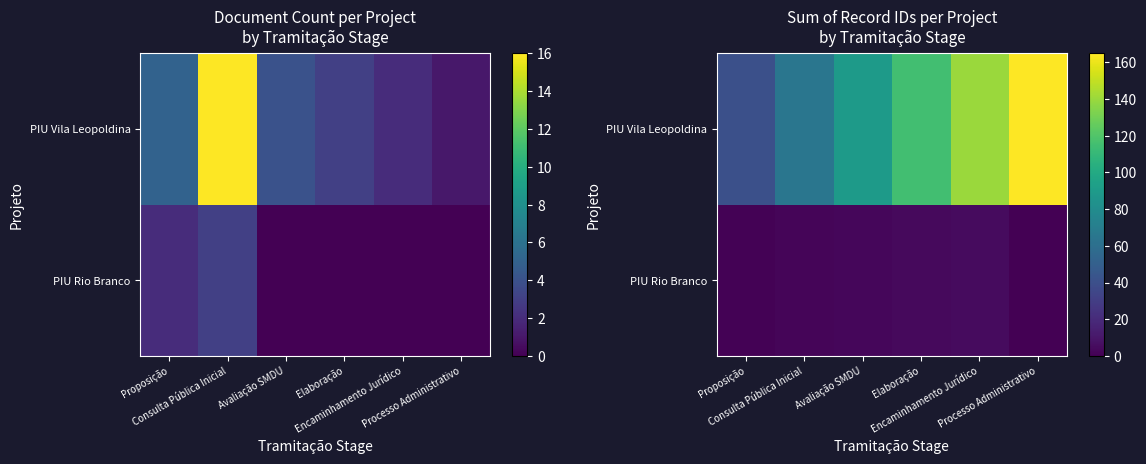

Is it true that PIU Rio Branco equals 3 at Processo Administrativo?

False